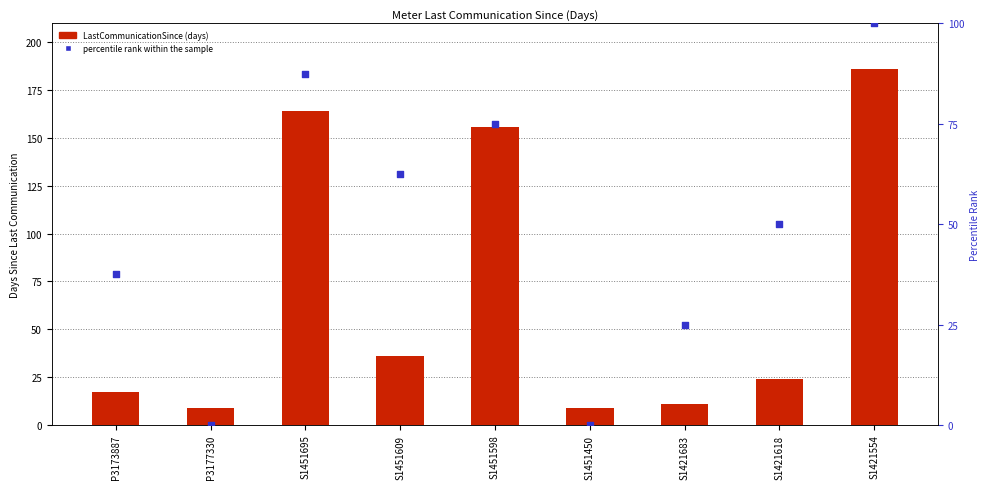

At which category is the sum across all series the highest?

S1421554